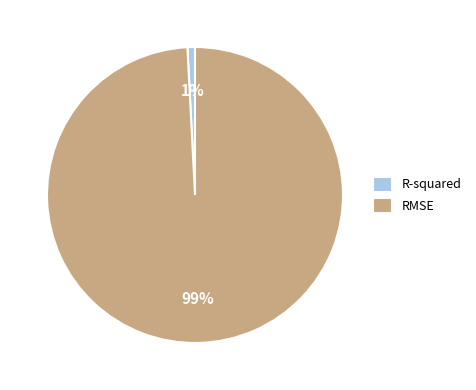

What percentage is the RMSE slice, to the nearest percent?

99%